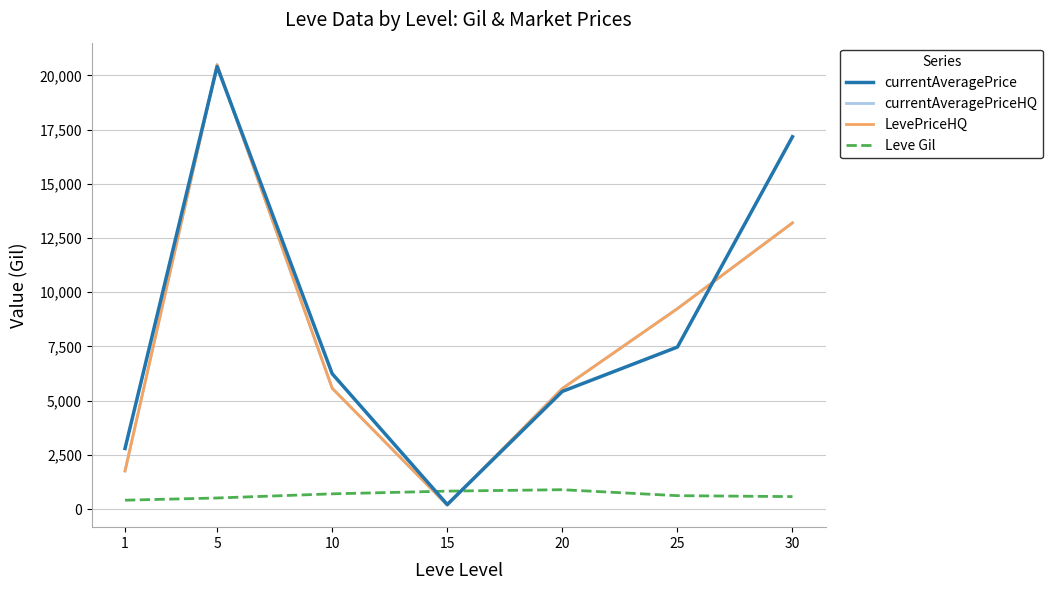

Which series ends up on top after the final intersection of Leve Gil and currentAveragePrice?

currentAveragePrice